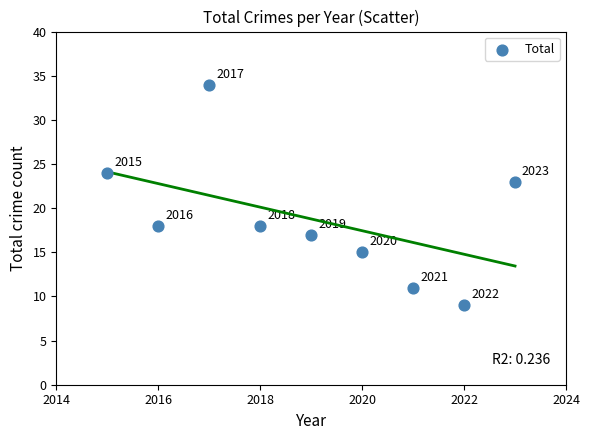

What is the range of Y values (max minus min)?

25